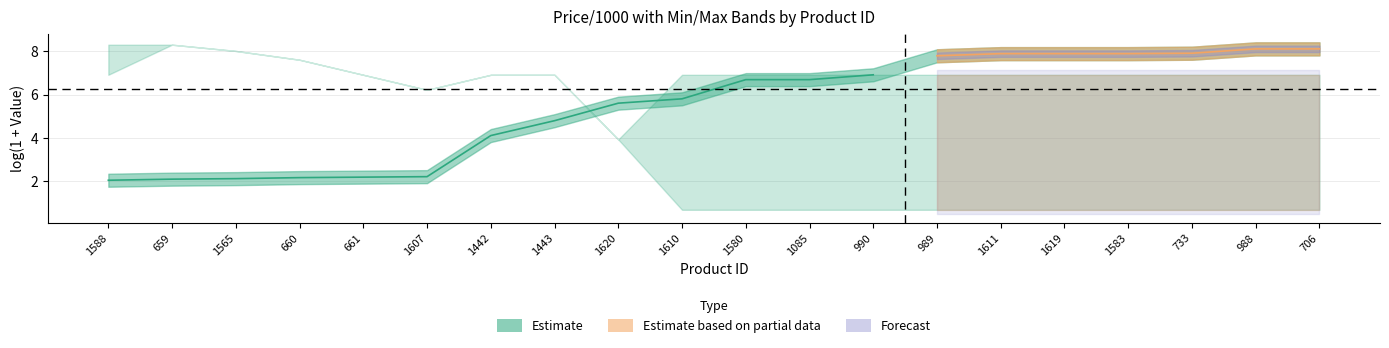

What position from the left is 1565?

3